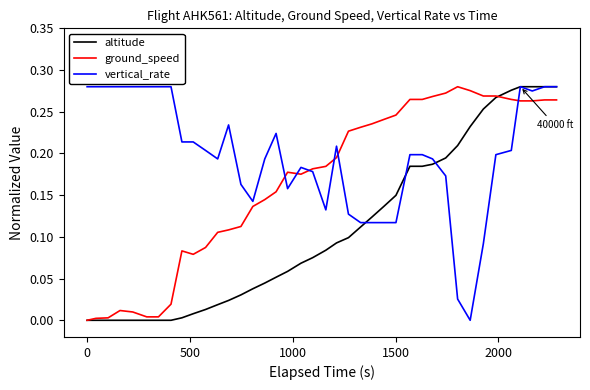

Rank the series by their average value, from lowest to highest.

altitude, ground_speed, vertical_rate